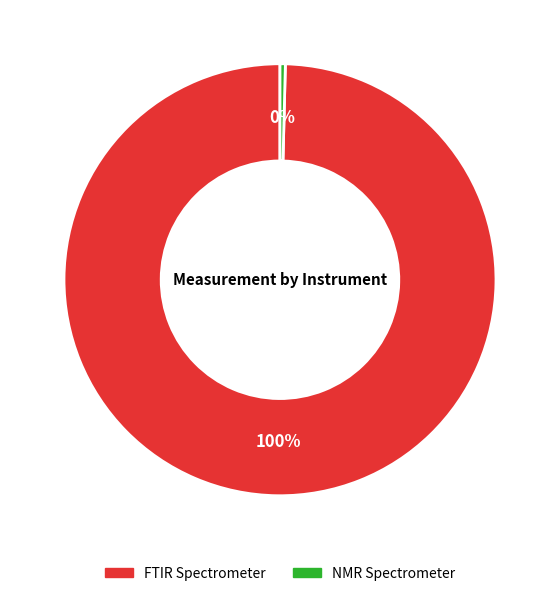

To the nearest percent, what is the combined percentage of NMR Spectrometer and FTIR Spectrometer?

100%